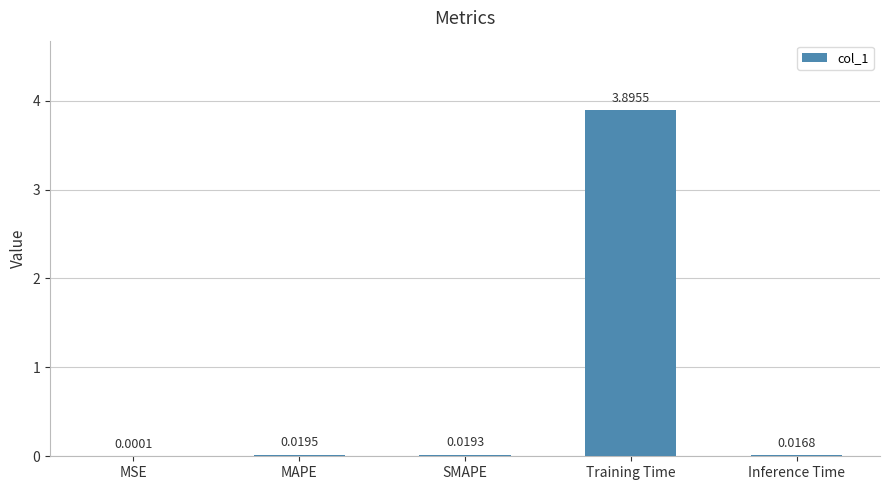

What is the maximum value shown in the chart?

3.9